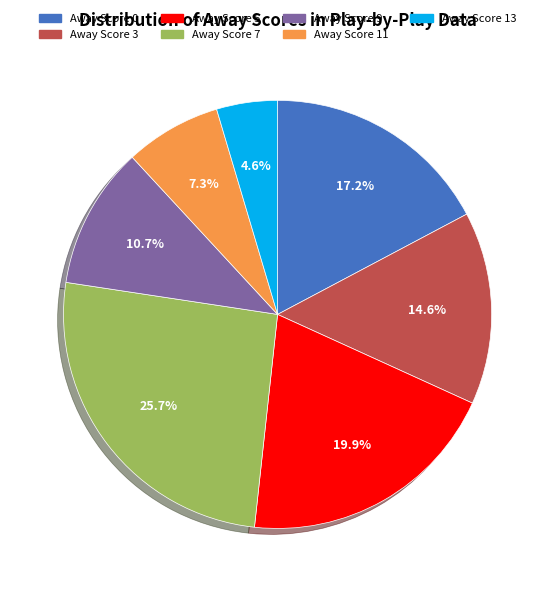

True or false: Away Score 0 accounts for 26% of the total.

False